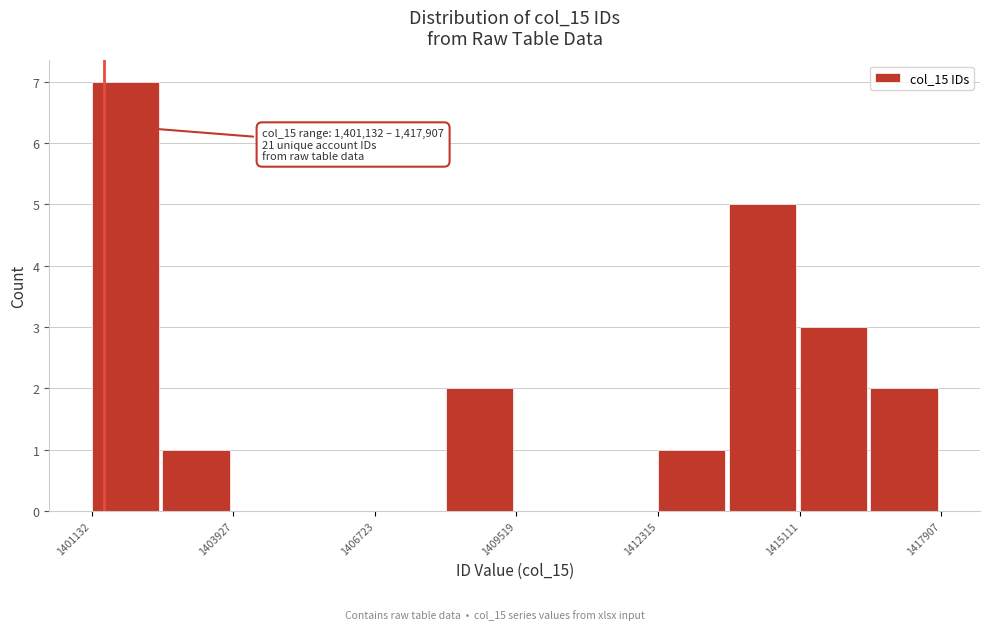

Read against the x-axis, roughly where is the centre of the tallest bar?

1402000